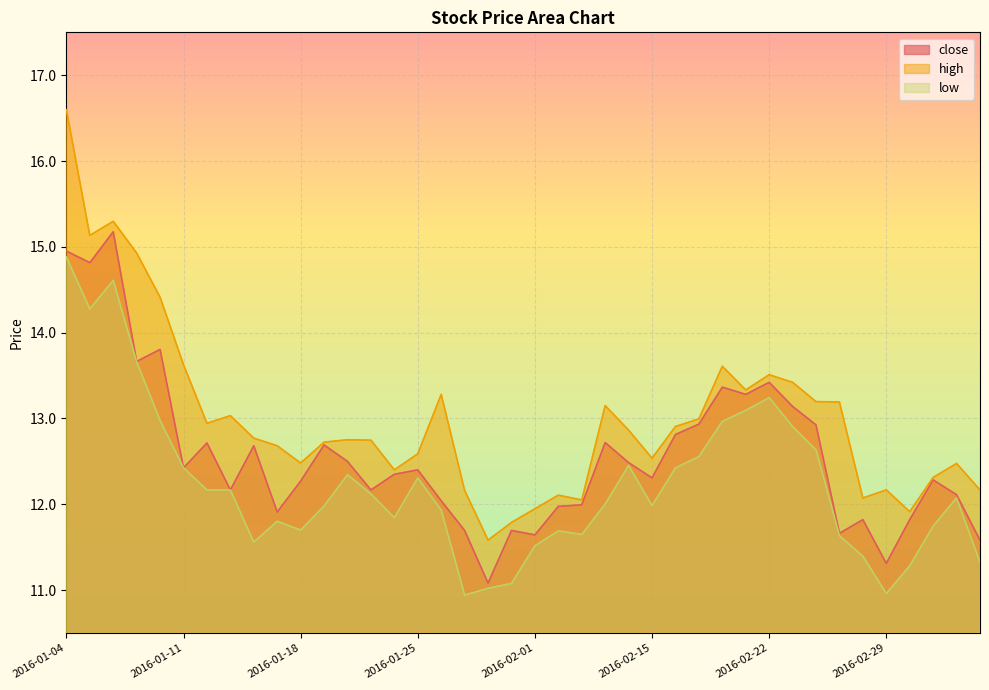

At how many categories does at least one series exceed 15?

3